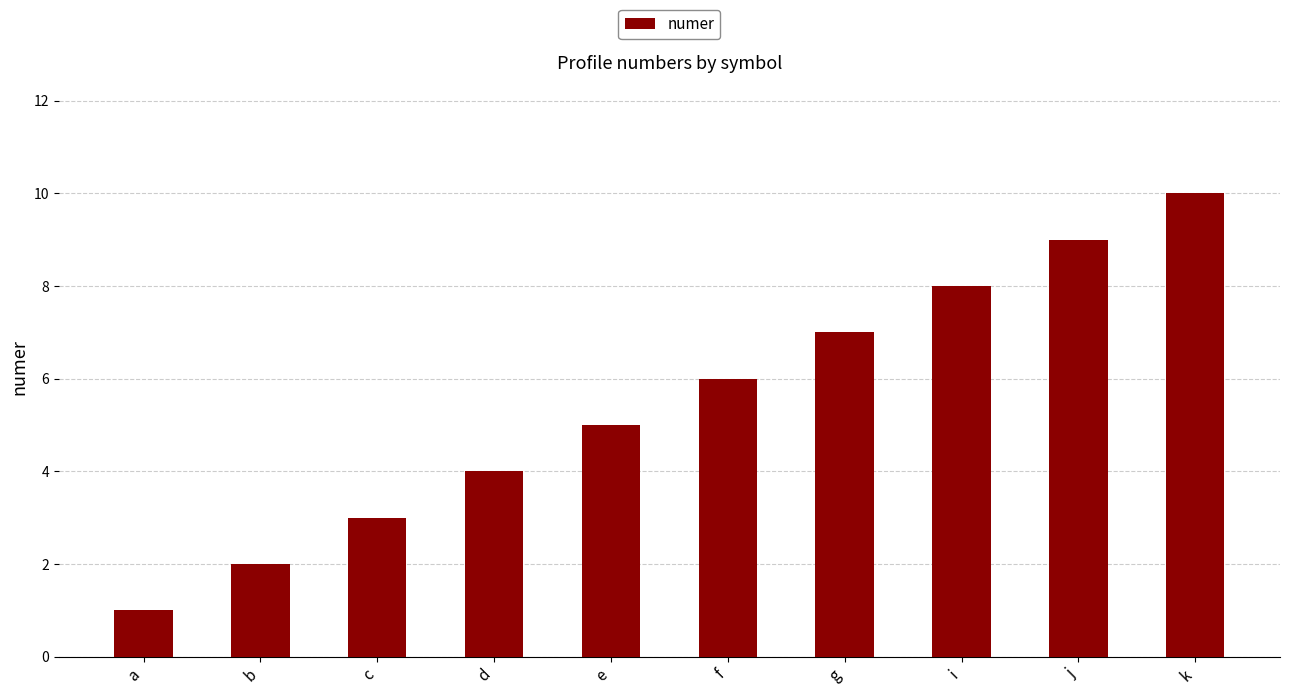

What position from the right is b?

9